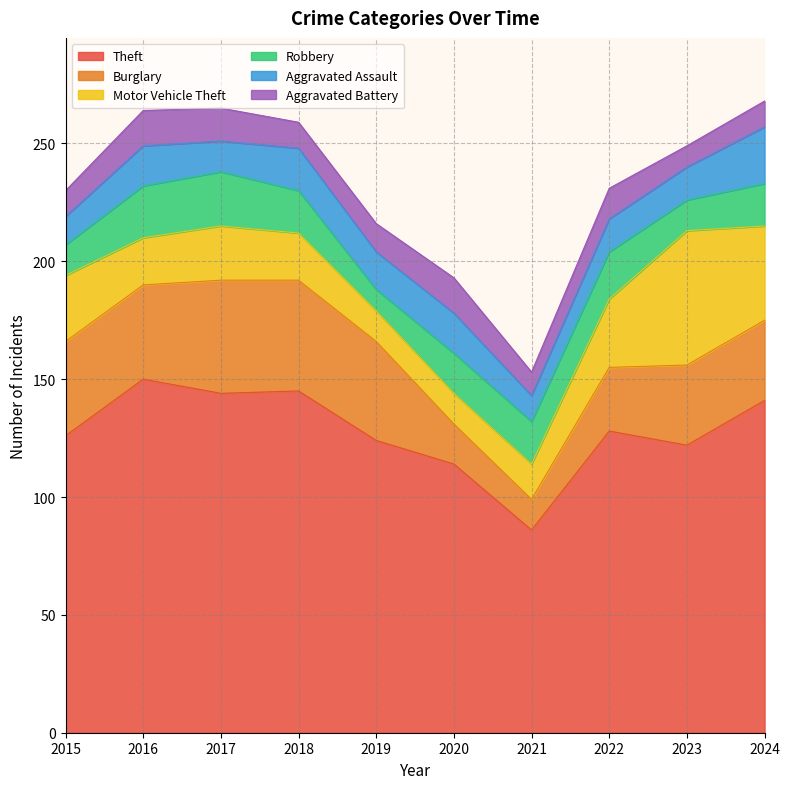

At which category is the sum across all series the highest?

2024